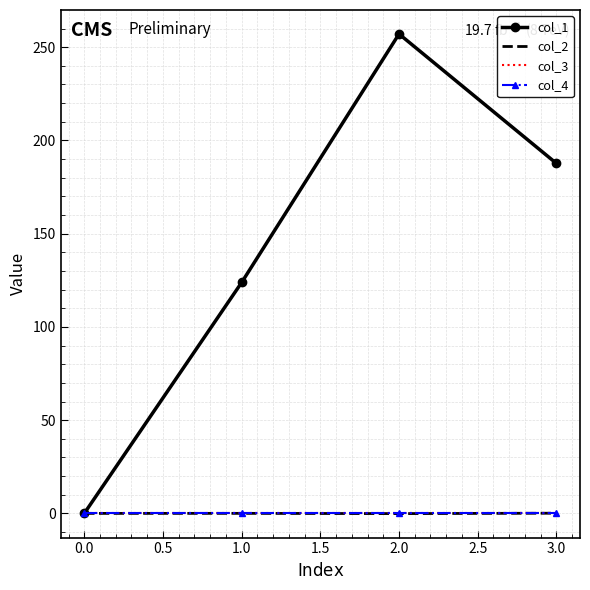

Reading left to right, list all the values displayed in this chart.

col_1: 0.0	123.8	257.1	187.7
col_2: 0.0	0.0	-0.1	0.1
col_3: 0.0	0.0	0.0	0.0
col_4: 0.0	0.0	0.0	0.0